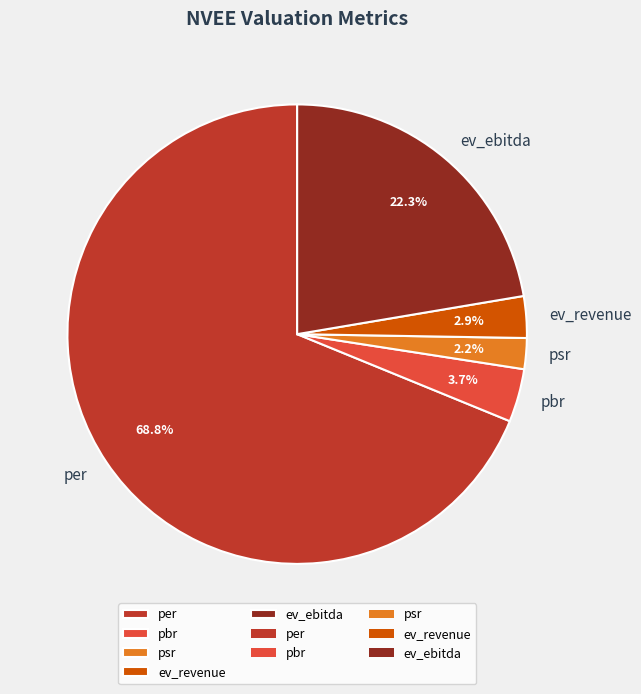

What is the largest slice in the pie chart?

per